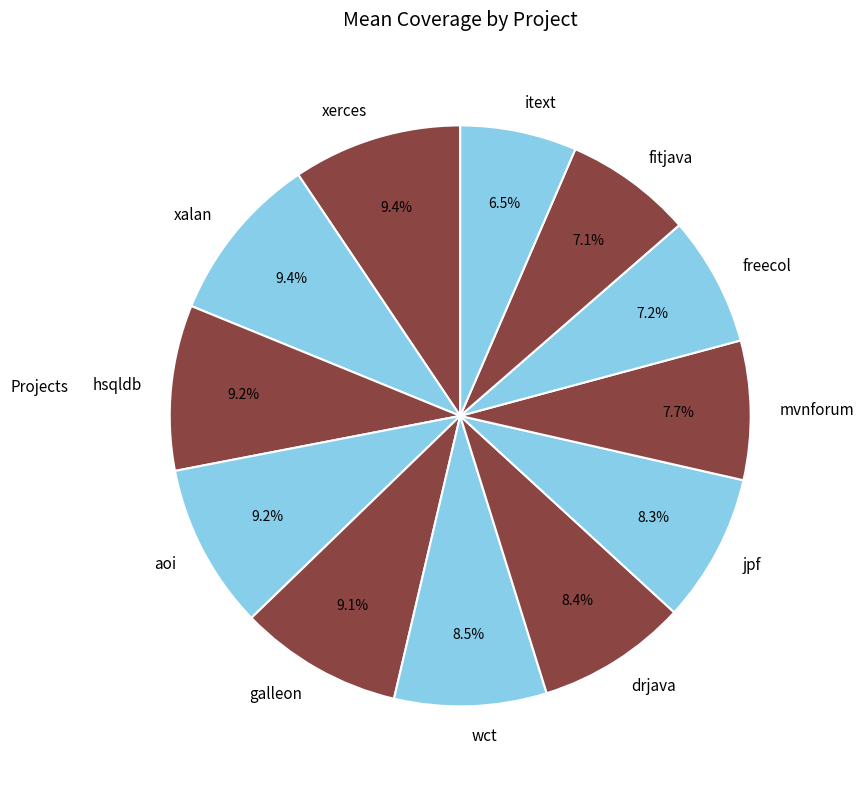

Does aoi account for over 50% of the chart?

No